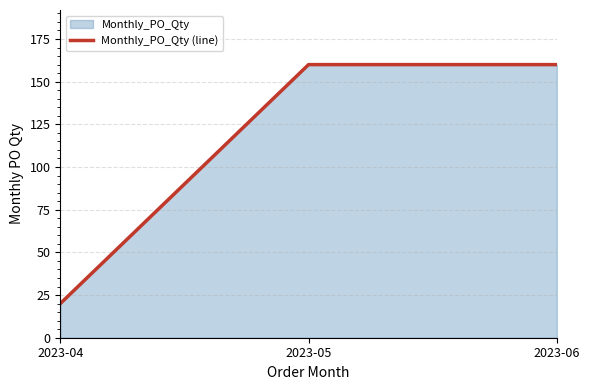

Count the values in the range 20 to 160.

3